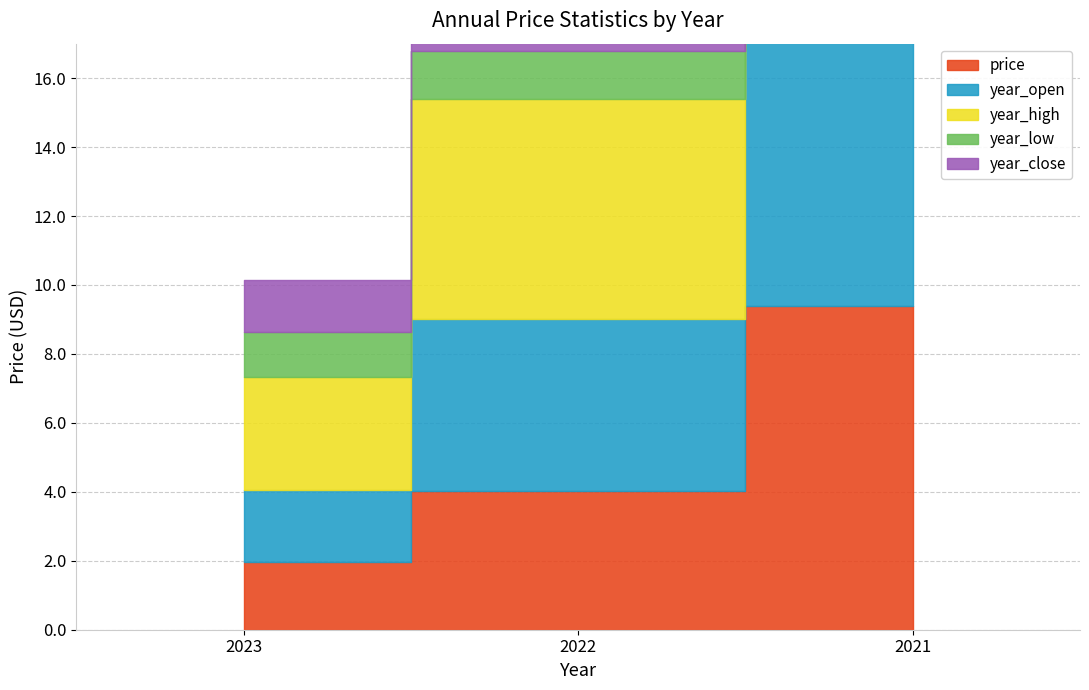

What is the difference between the maximum and minimum values in the price series?

7.4